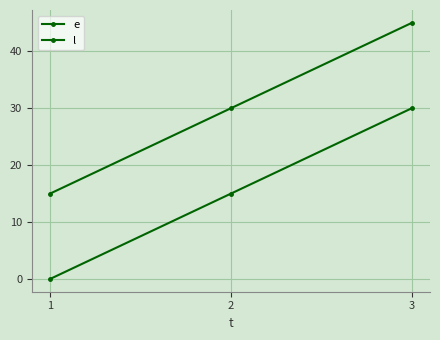

Is the value of l at 3 greater than the value of e at 2?

Yes